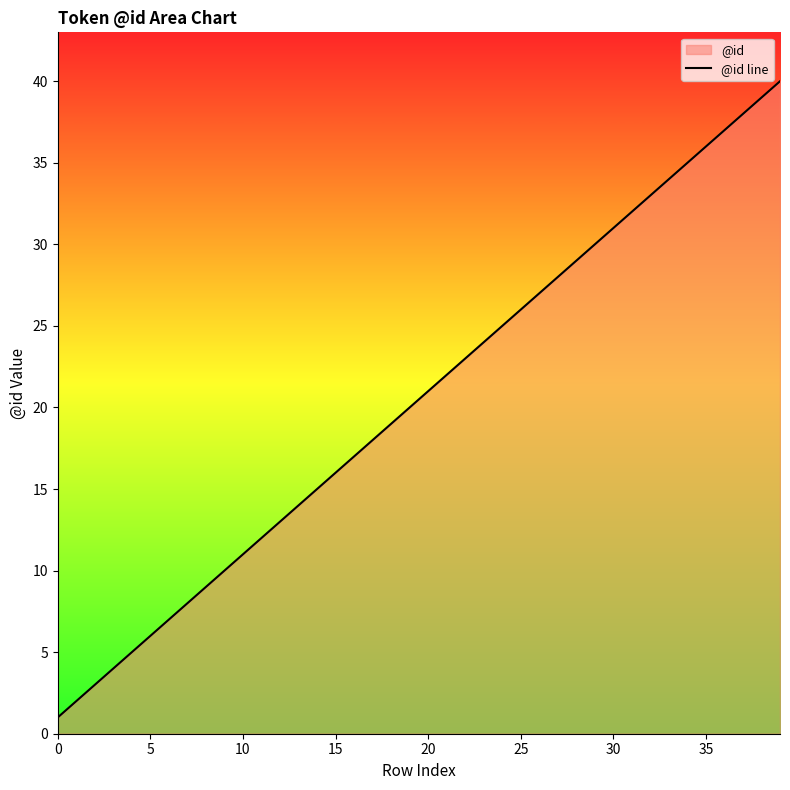

What is the ratio of the value at 17 to the value at 35?

0.5